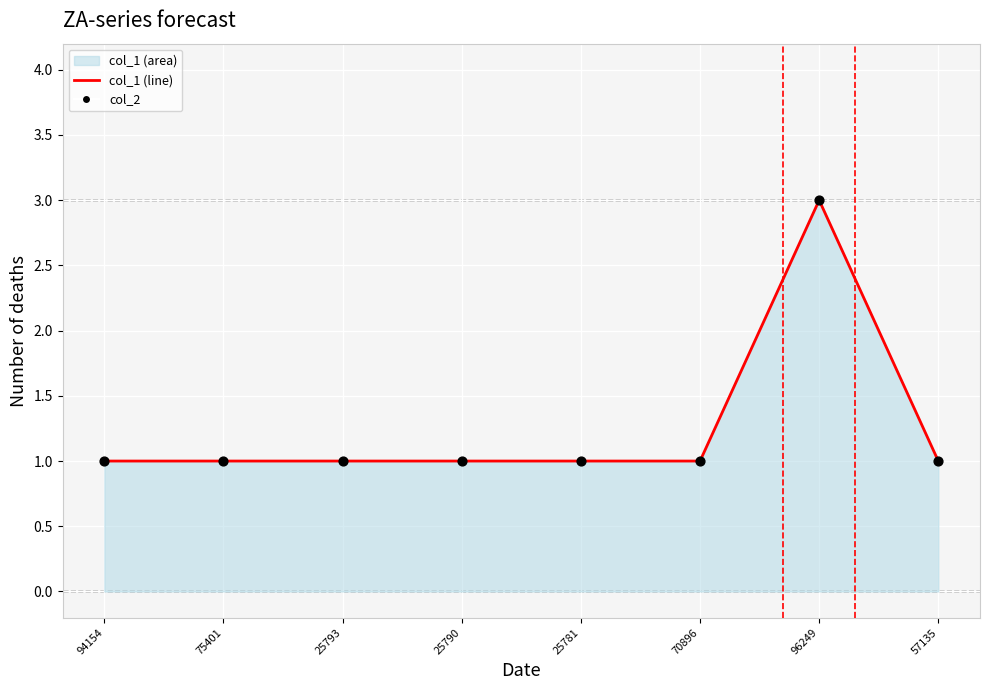

Which series contains the lowest Y value?

col_1_line